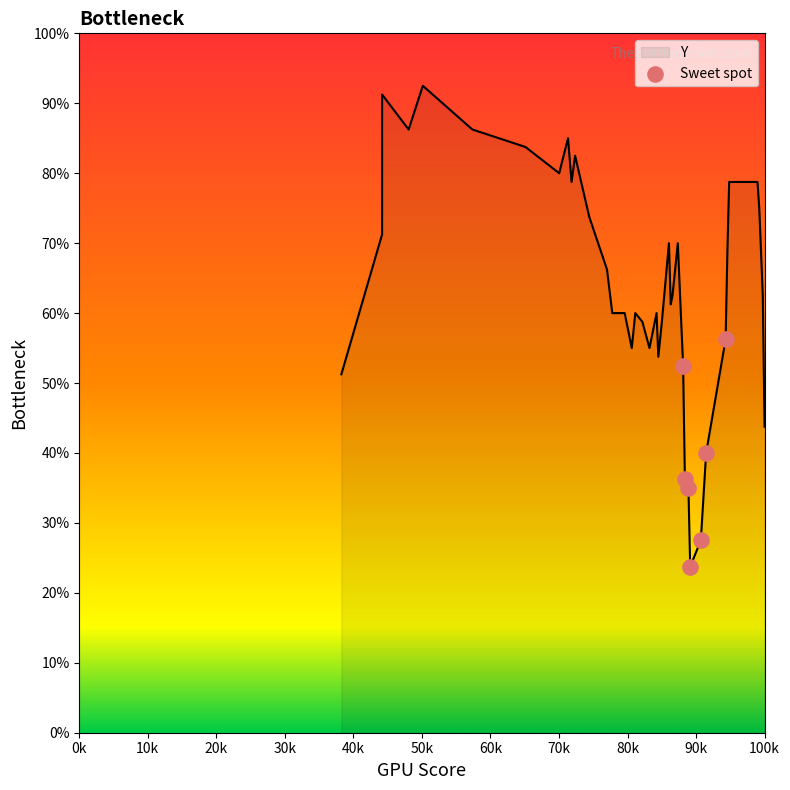

Between 20k and 60k, which is larger?

60k